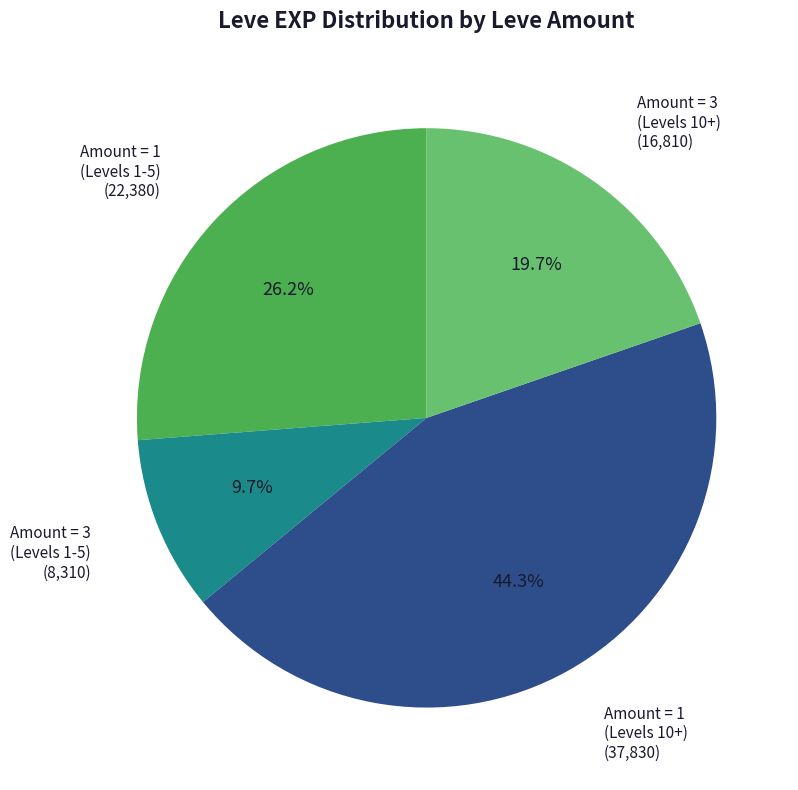

Is there a majority slice in this chart?

No